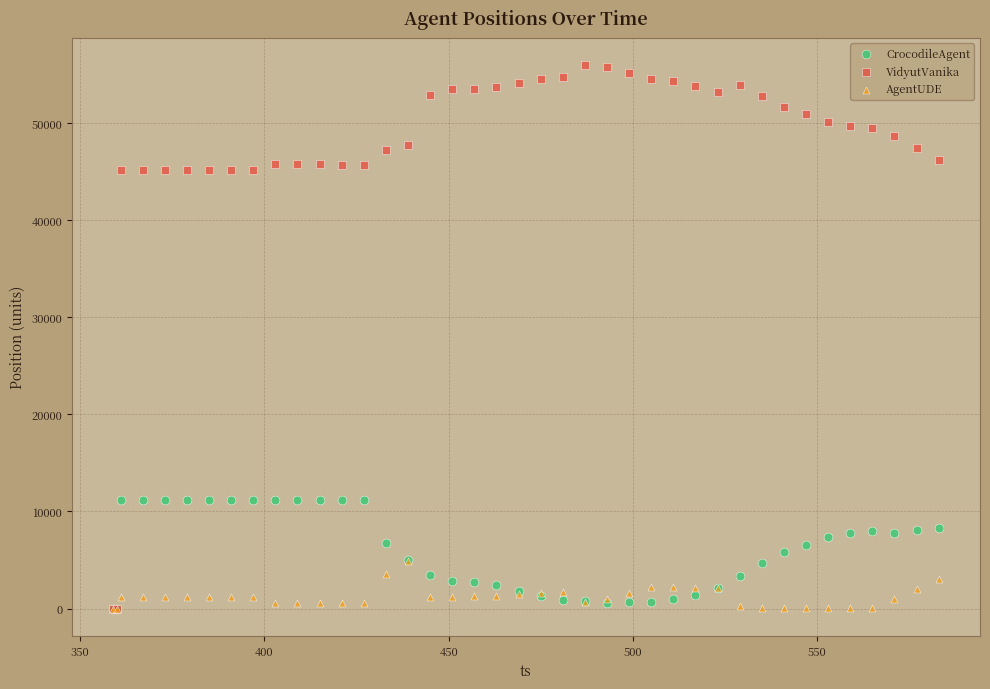

What are all the series names shown in the legend?

CrocodileAgent, VidyutVanika, AgentUDE